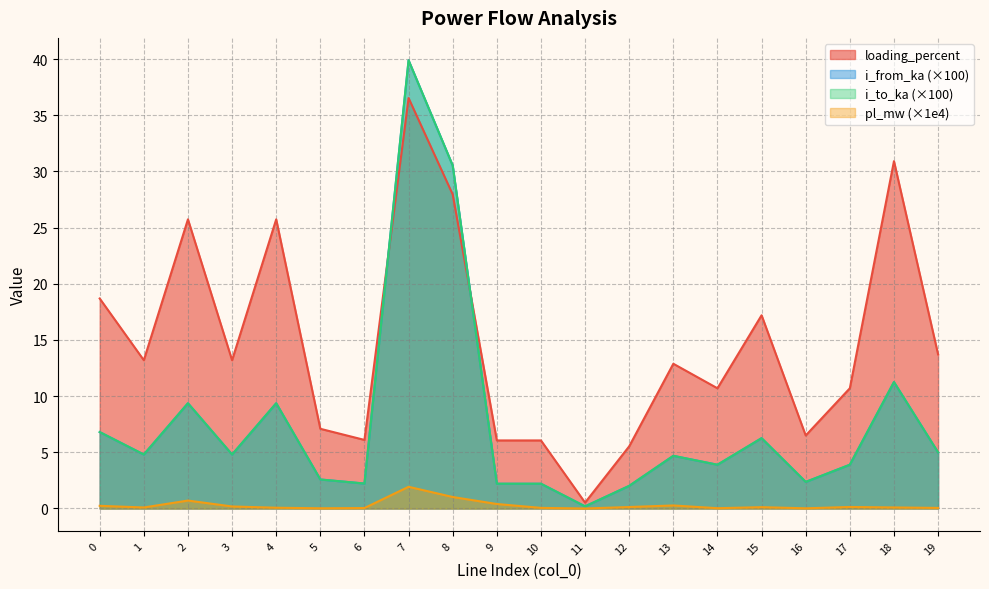

What are all the series names shown in the legend?

loading_percent, i_from_ka (×100), i_to_ka (×100), pl_mw (×1e4)